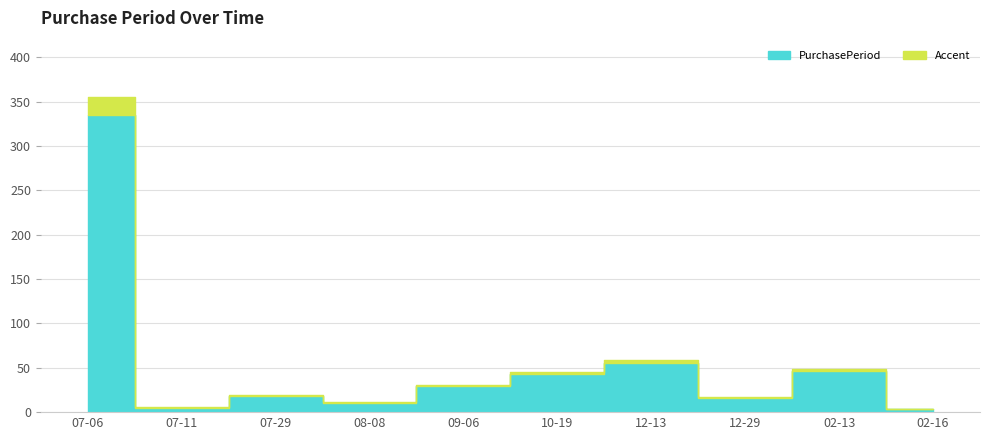

How many interior local peaks (higher than both neighbors) does the data have?

3